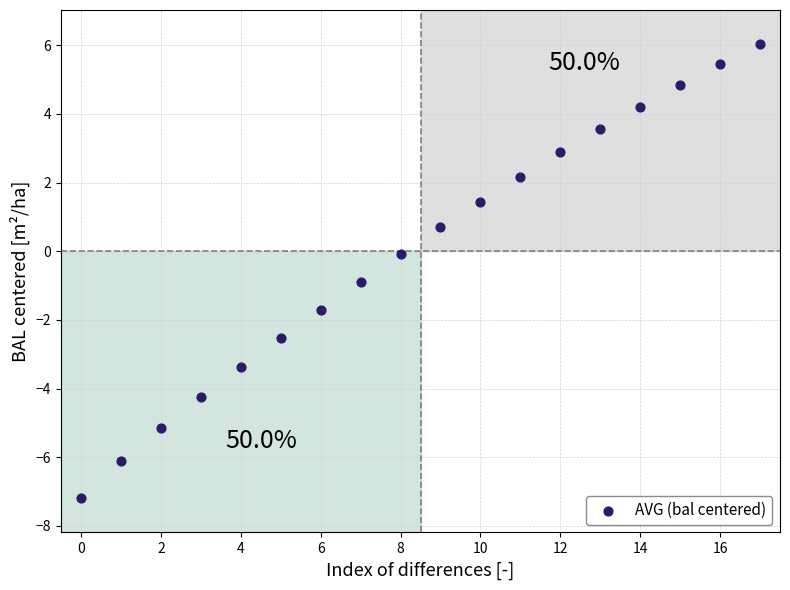

What is the range of Y values (max minus min)?

13.2